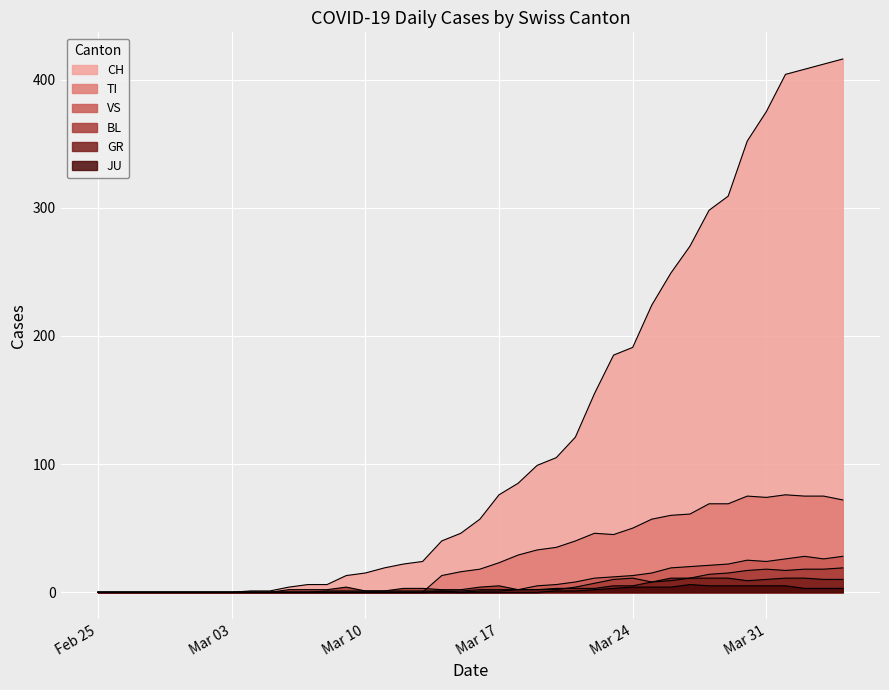

Which series has the largest total across all categories?

CH